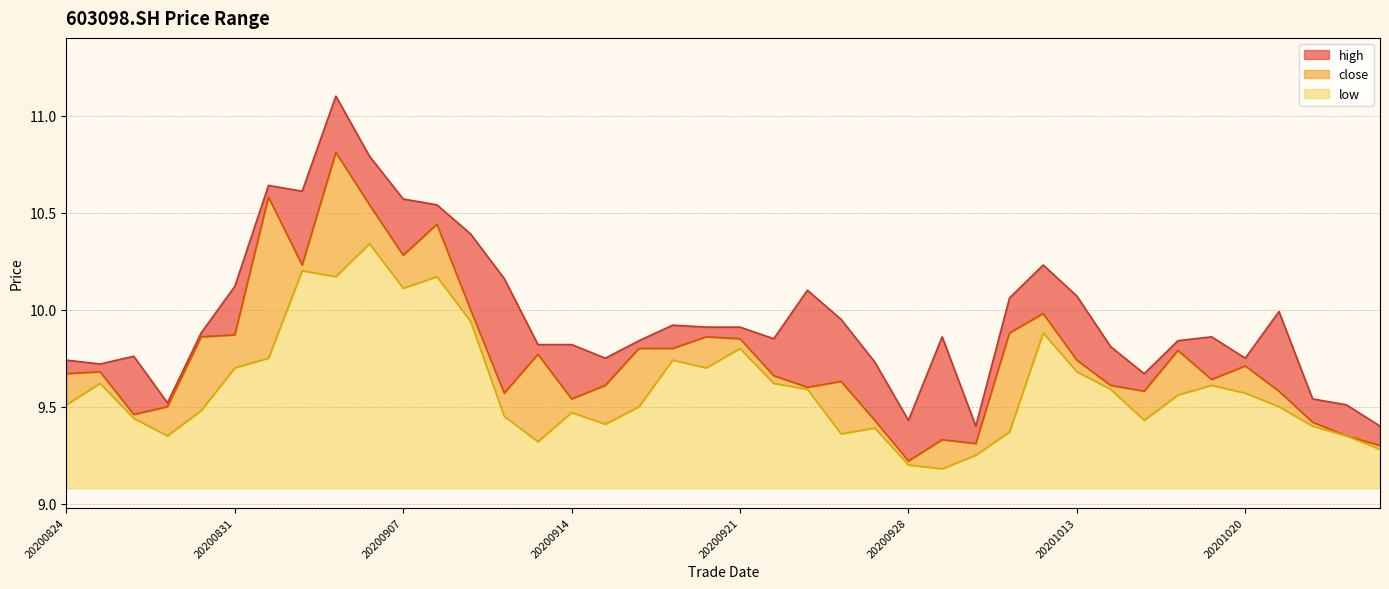

Reading left to right, list all the values displayed in this chart.

high: 9.7	9.7	9.8	9.5	9.9	10.1	10.6	10.6	11.1	10.8	10.6	10.5	10.4	10.2	9.8	9.8	9.8	9.8	9.9	9.9	9.9	9.8	10.1	9.9	9.7	9.4	9.9	9.4	10.1	10.2	10.1	9.8	9.7	9.8	9.9	9.8	10.0	9.5	9.5	9.4
close: 9.7	9.7	9.5	9.5	9.9	9.9	10.6	10.2	10.8	10.5	10.3	10.4	10.0	9.6	9.8	9.5	9.6	9.8	9.8	9.9	9.8	9.7	9.6	9.6	9.4	9.2	9.3	9.3	9.9	10.0	9.7	9.6	9.6	9.8	9.6	9.7	9.6	9.4	9.3	9.3
low: 9.5	9.6	9.4	9.3	9.5	9.7	9.8	10.2	10.2	10.3	10.1	10.2	9.9	9.4	9.3	9.5	9.4	9.5	9.7	9.7	9.8	9.6	9.6	9.4	9.4	9.2	9.2	9.2	9.4	9.9	9.7	9.6	9.4	9.6	9.6	9.6	9.5	9.4	9.3	9.3